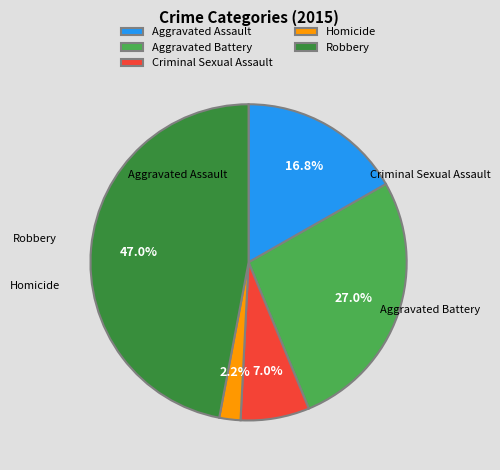

What percentage do Criminal Sexual Assault and Homicide together represent?

9.2%